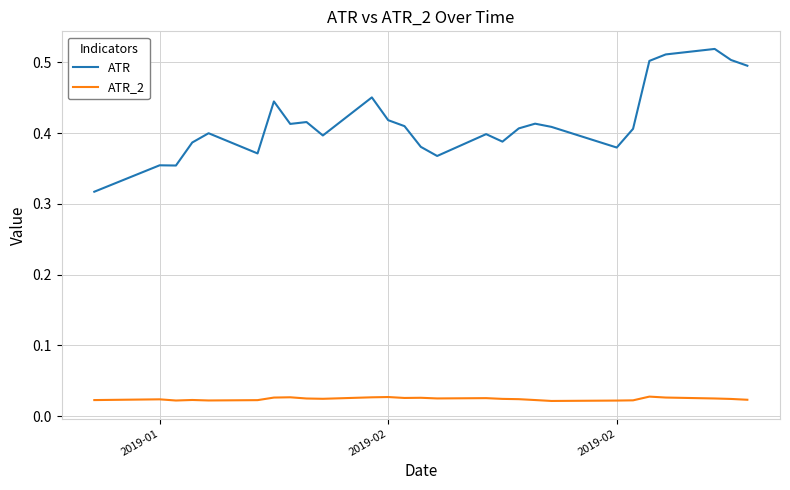

How many categories are shown in the chart?

27